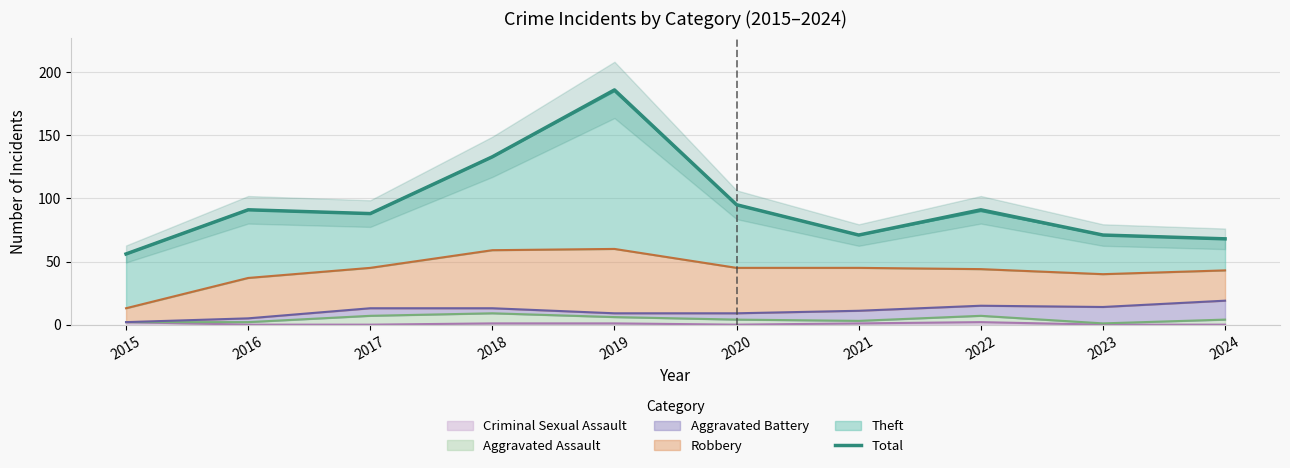

At which category does the chart reach its minimum across all series?

2015